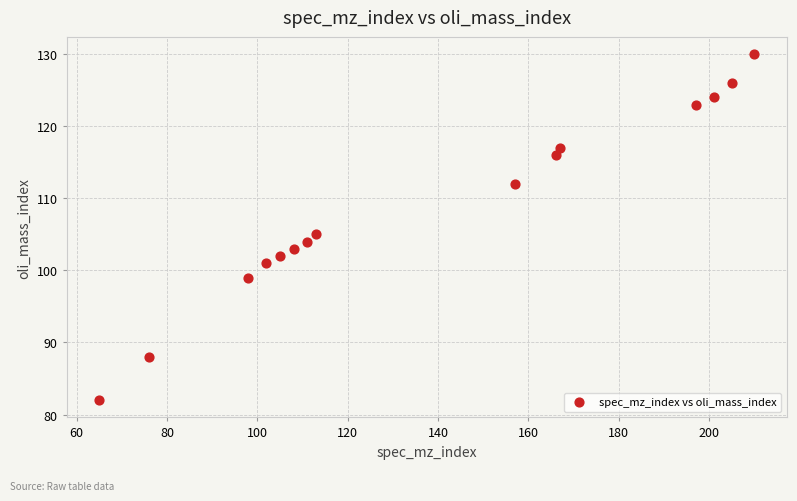

What Y value in the scatter plot is closest to 106?

105